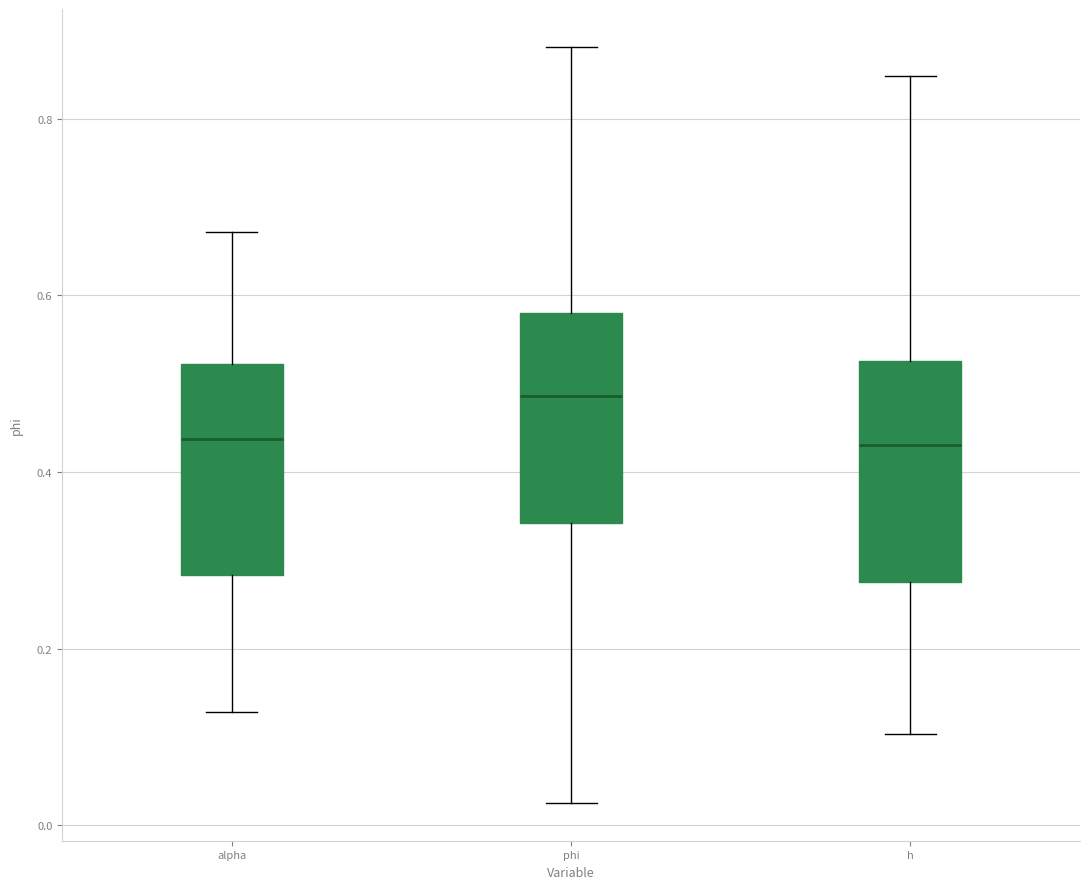

Which box has the highest median line?

phi